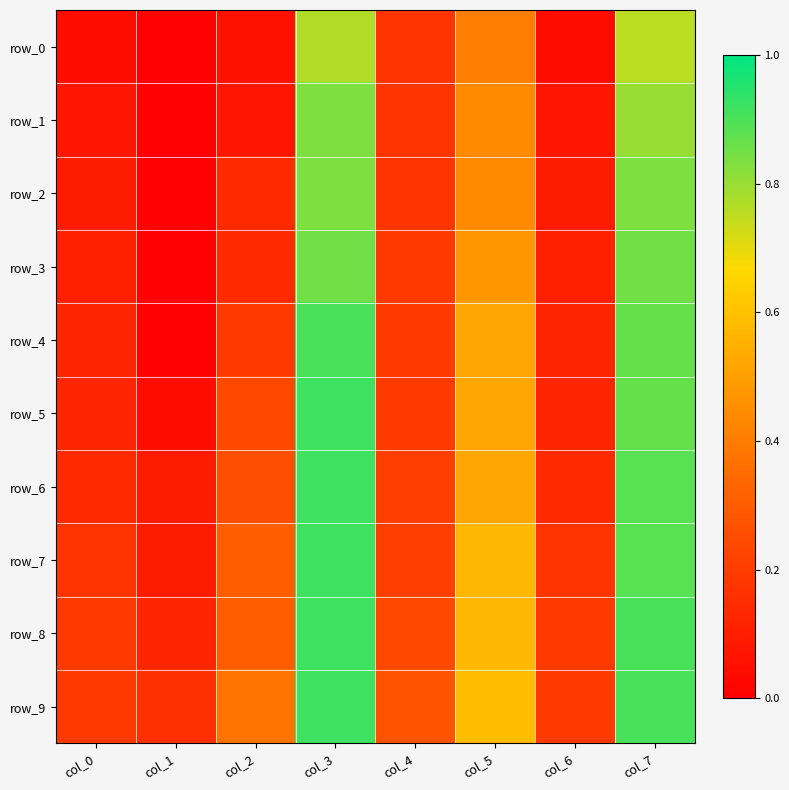

Count the row_8 values in the range 0 to 1.

8